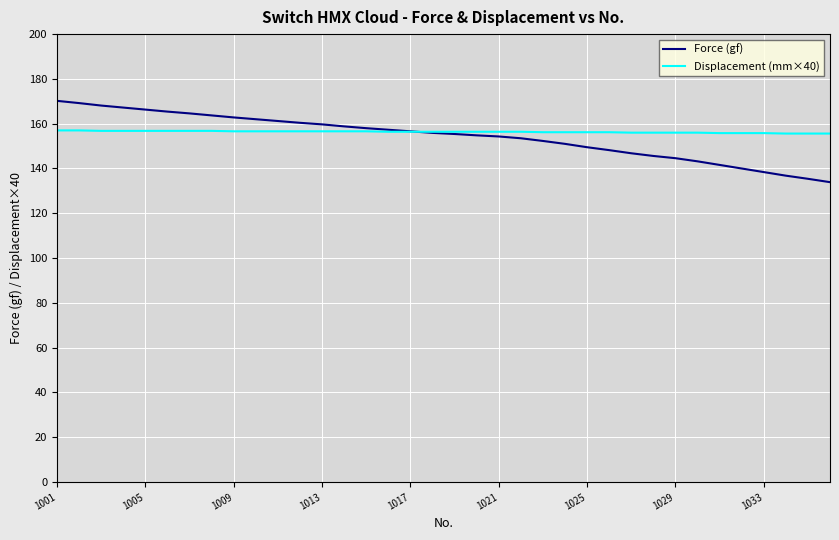

Which series has the widest spread of values?

Force (gf)